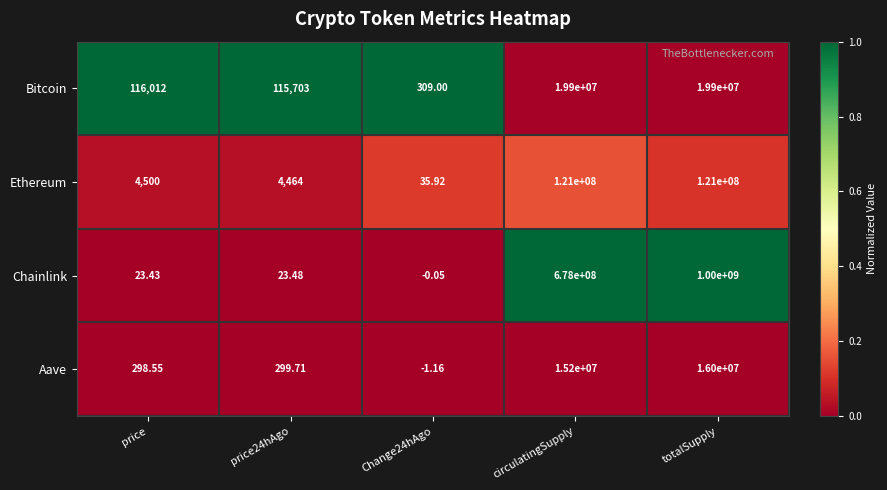

What is the spread (max minus min) of values at totalSupply?

984000000.0